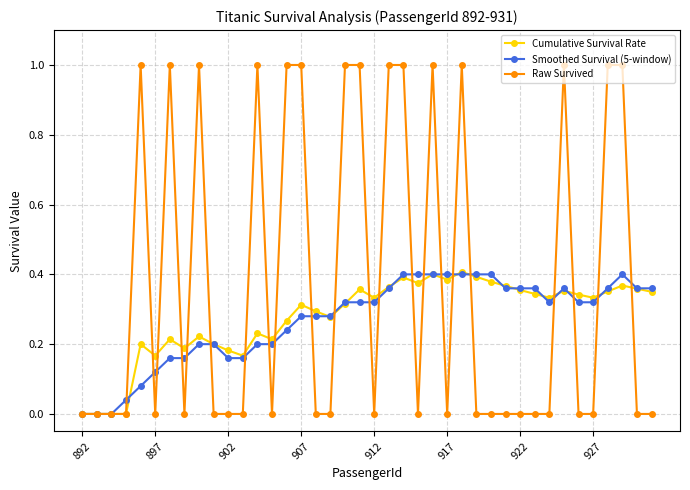

What are all the series names shown in the legend?

Cumulative Survival Rate, Smoothed Survival (5-window), Raw Survived